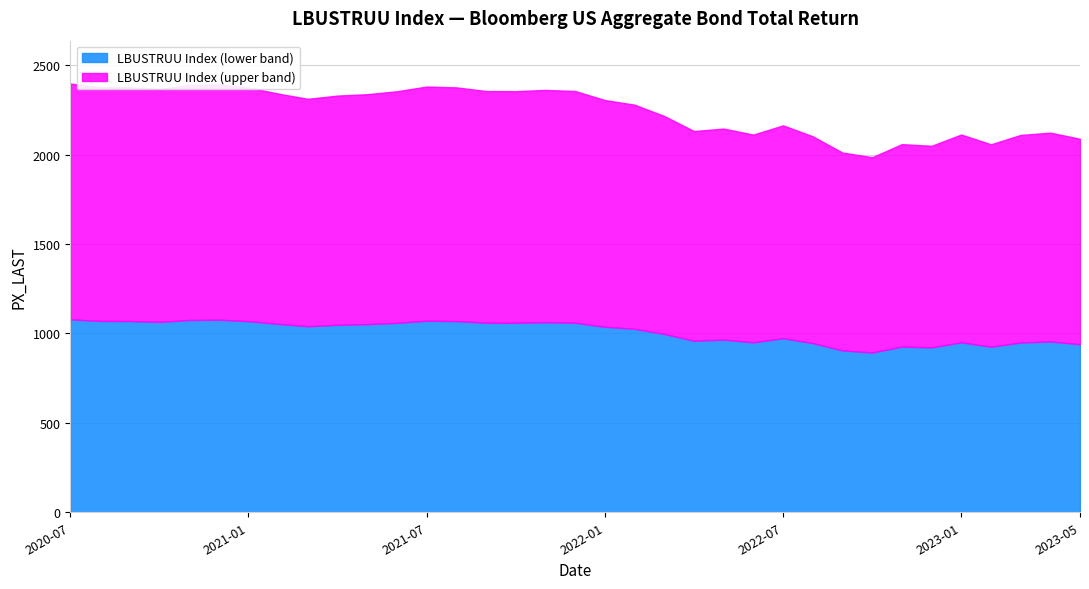

What is the difference between the maximum and minimum values in the LBUSTRUU Index (lower band) series?

185.3